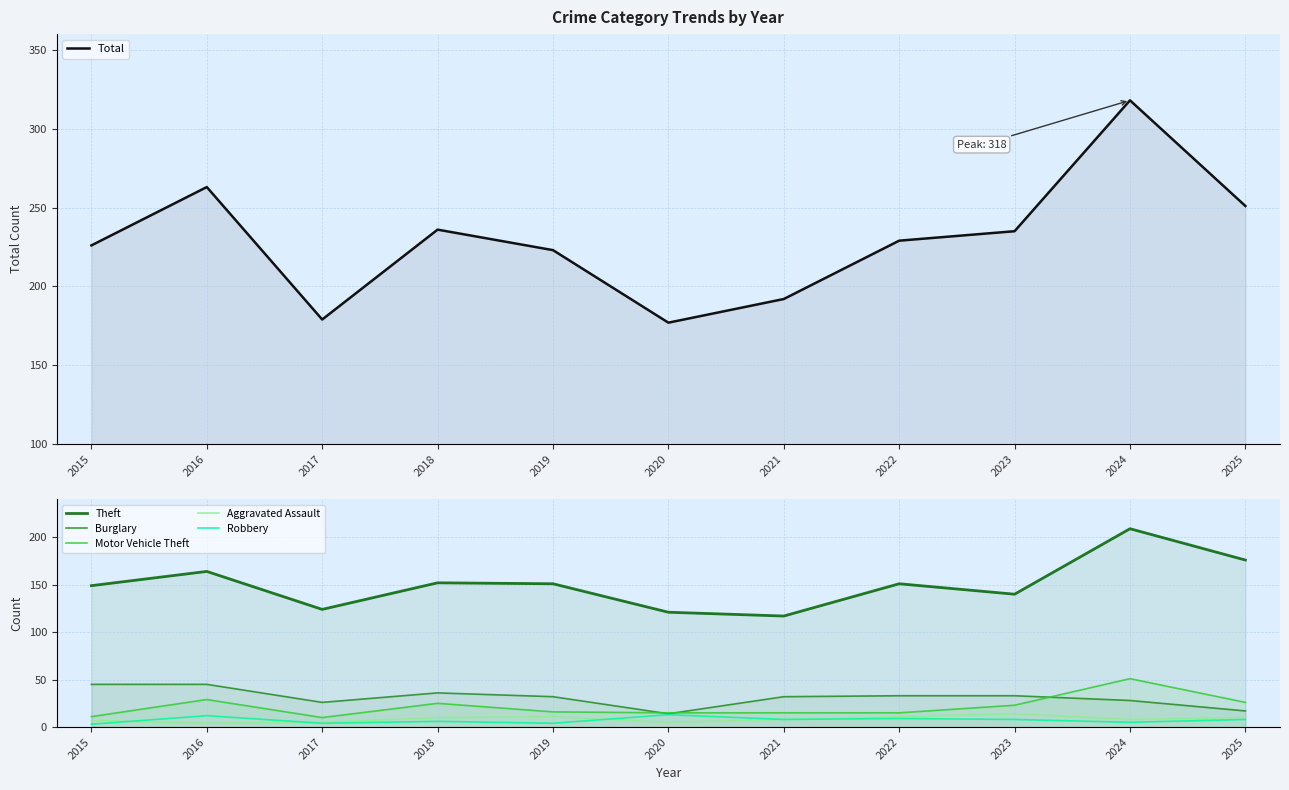

Which series has the widest spread of values?

Total